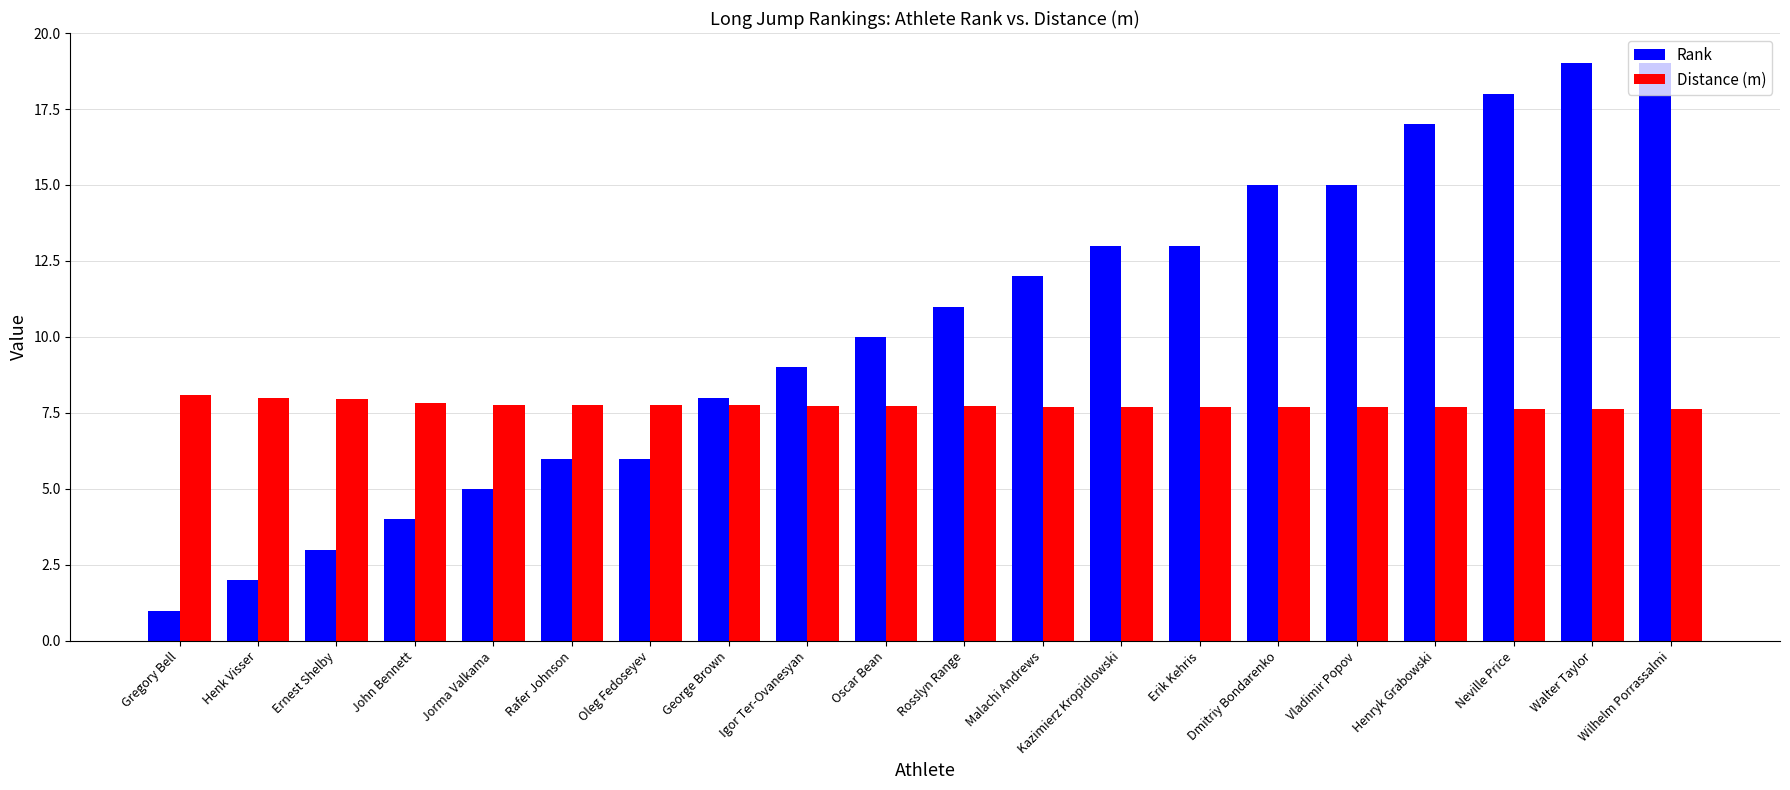

Does the chart contain stacked bars?

No